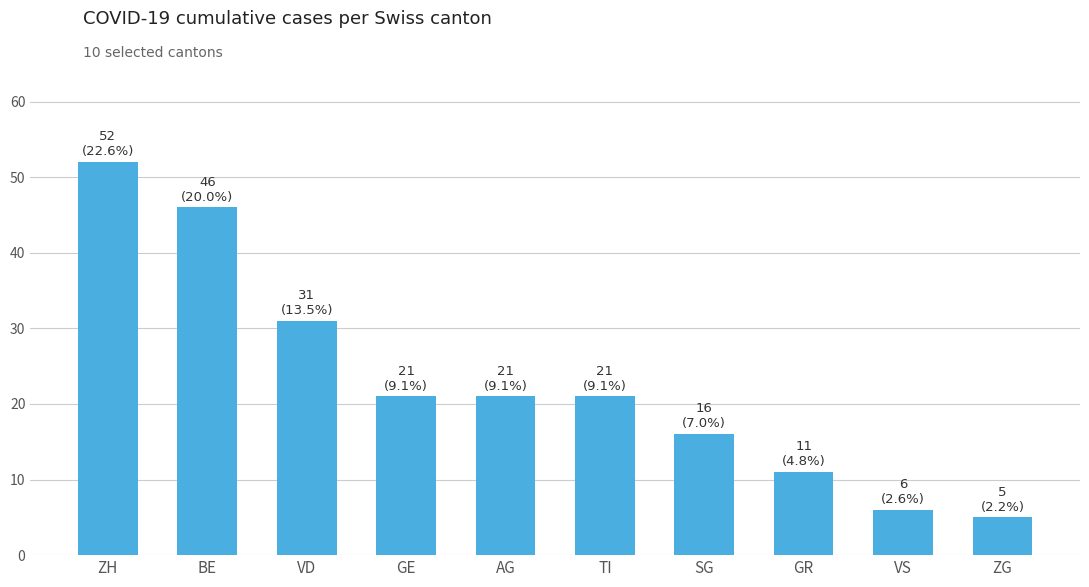

Are the bars grouped side by side (vs. stacked)?

No